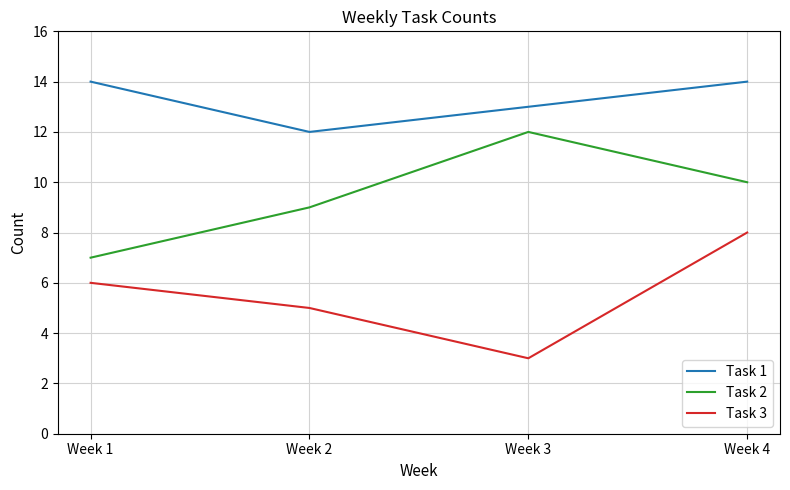

What are all the series names shown in the legend?

Task 1, Task 2, Task 3